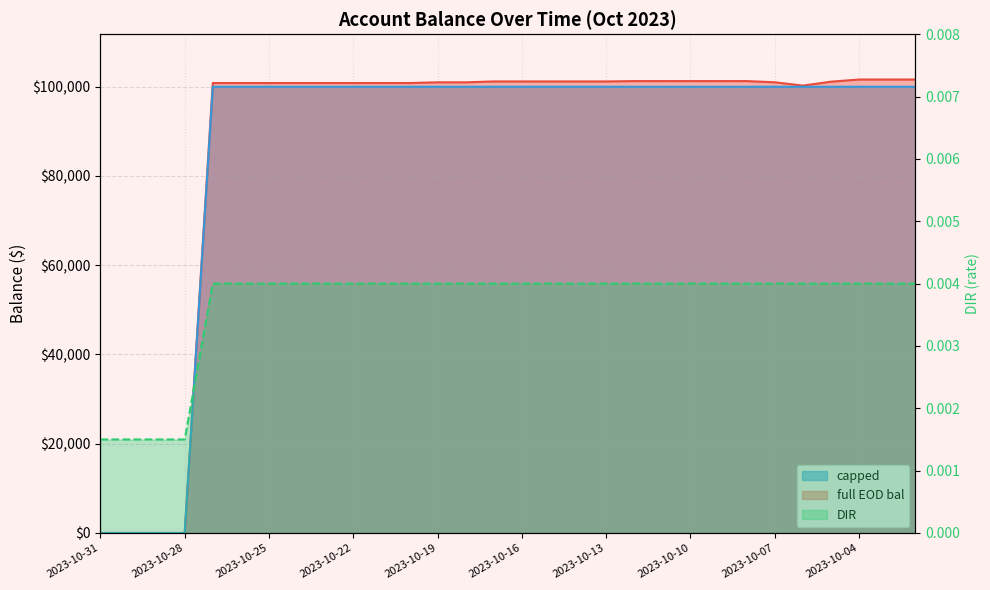

What are all the series names shown in the legend?

full EOD bal, capped, DIR